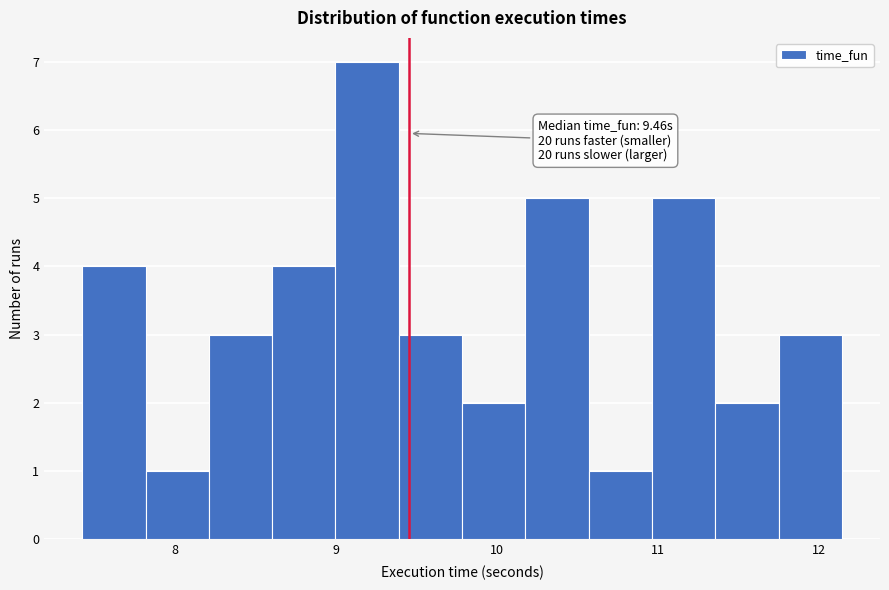

Read against the x-axis, roughly where is the centre of the tallest bar?

9.2